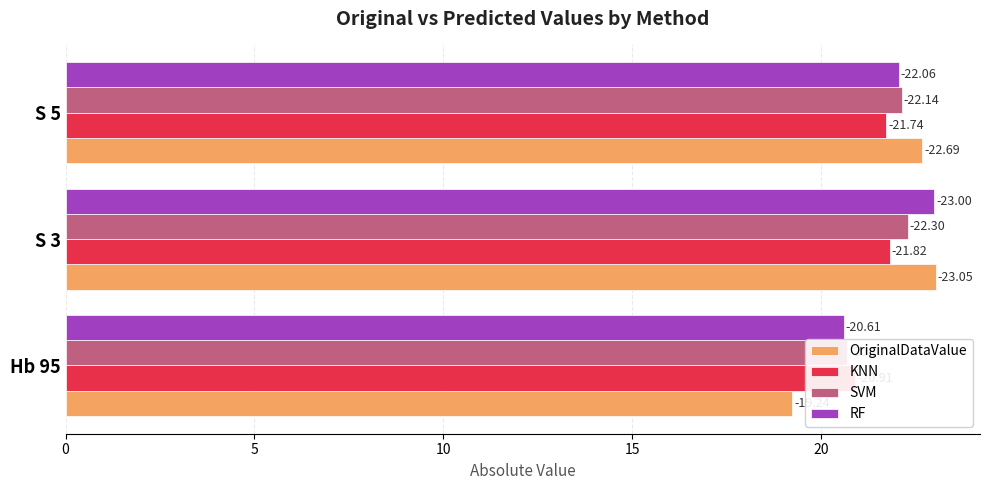

What is the sum of all KNN values?

64.5